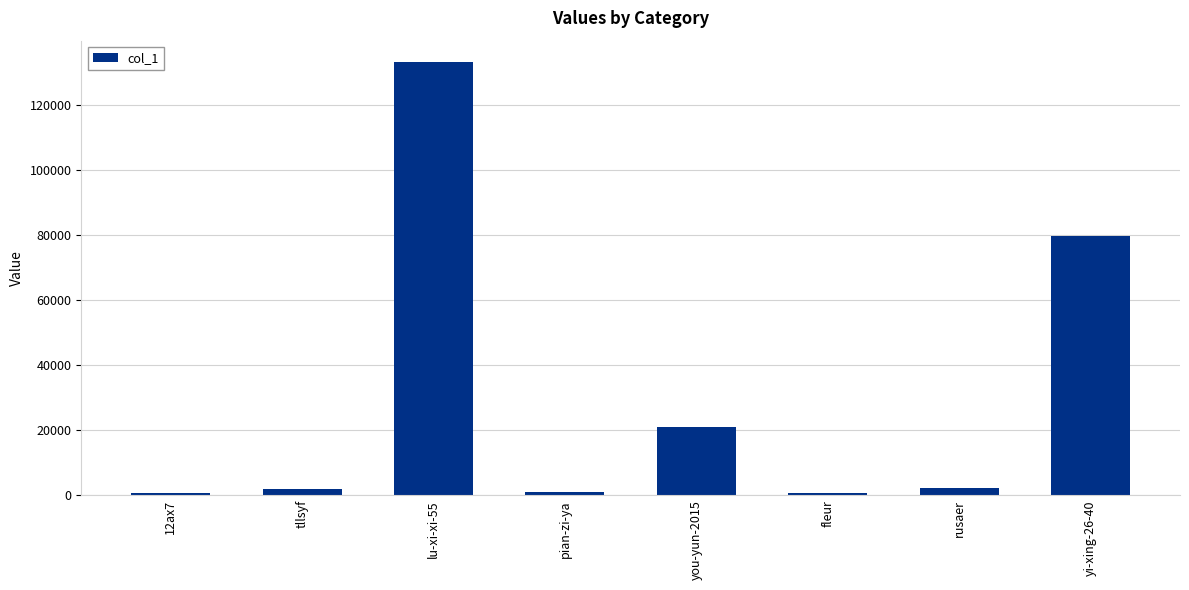

What is the difference between the values at tllsyf and lu-xi-xi-55?

131129